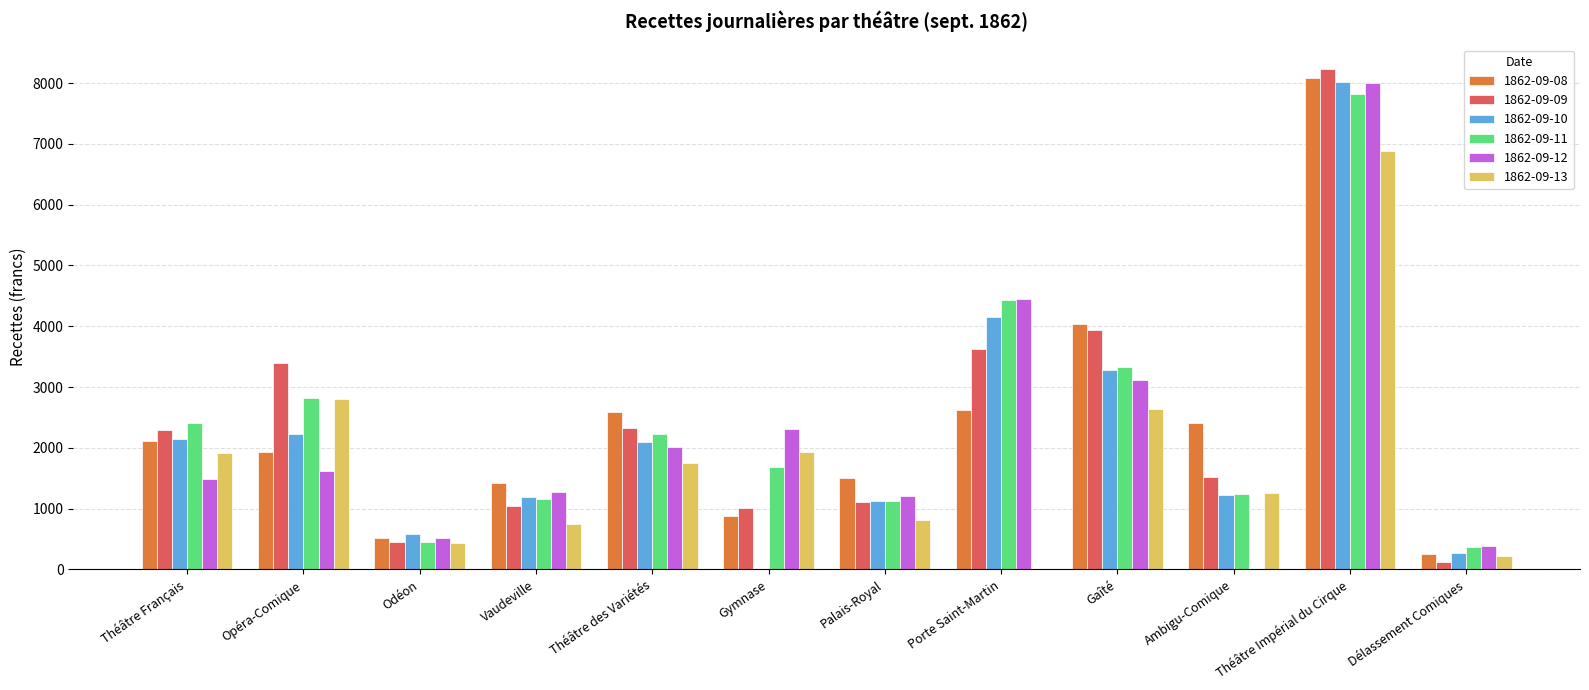

Is it true that 1862-09-08 equals 1201.7 at Ambigu-Comique?

False